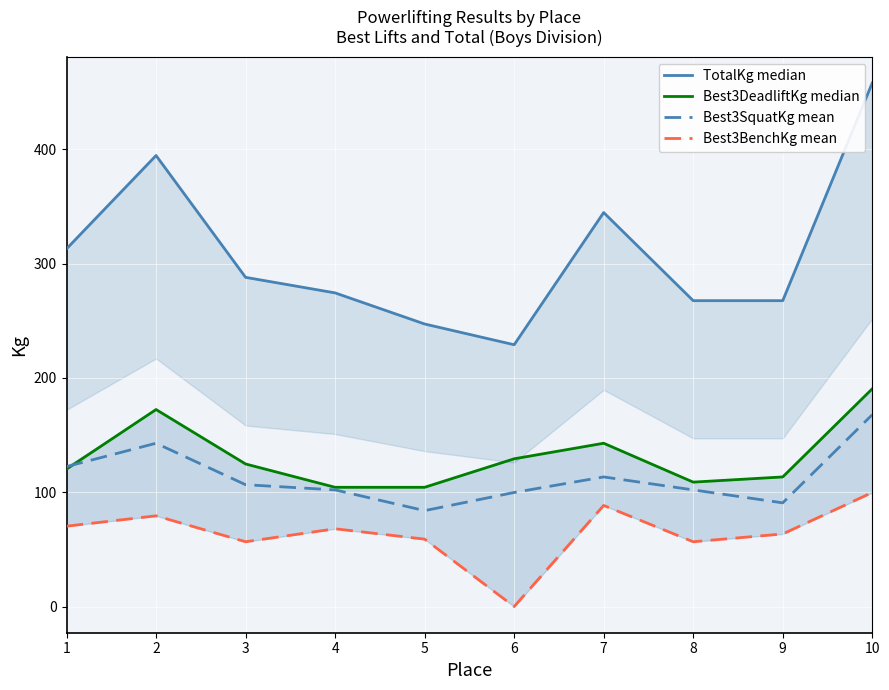

What is the minimum value for Best3SquatKg mean?

83.9